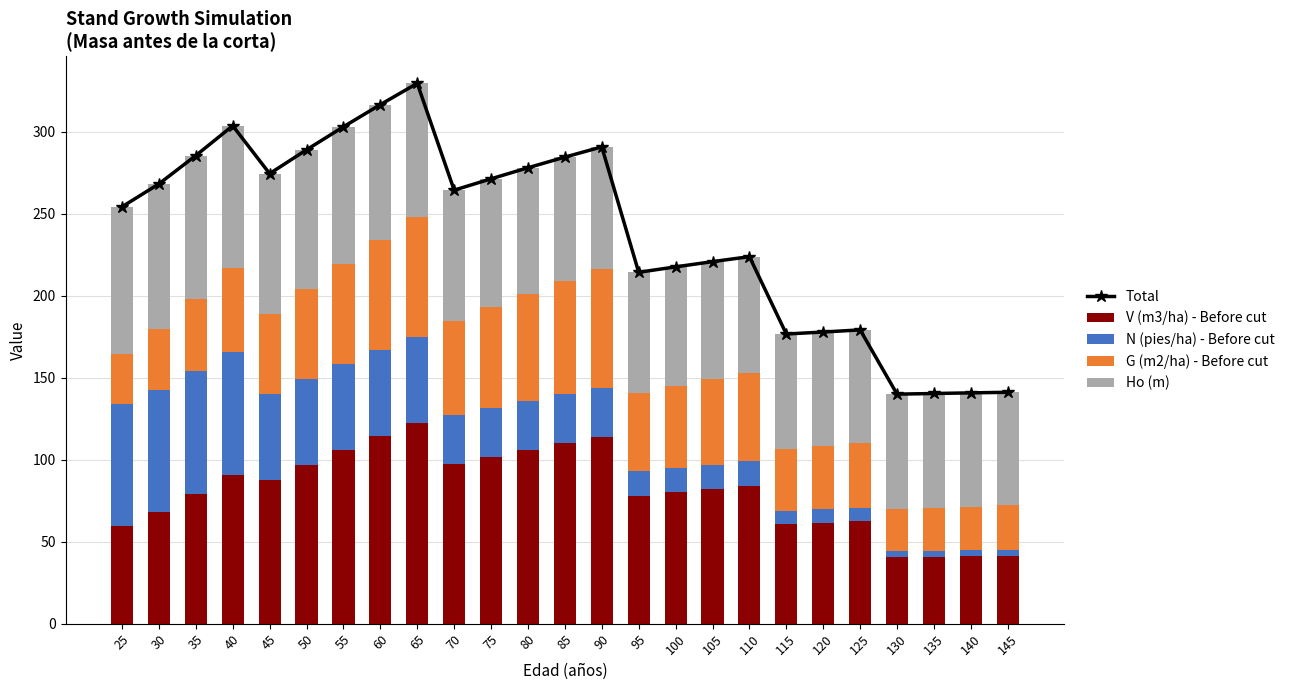

Reading right to left, what are all the values shown in this chart?

Total: 141.1	140.7	140.3	139.9	179.1	177.8	176.6	223.7	220.7	217.5	214.2	290.6	284.4	277.9	271.2	264.3	329.4	316.4	302.9	288.9	274.3	303.5	285.4	268.1	254.1
V (m3/ha) - Before cut: 41.5	41.1	40.8	40.4	62.5	61.6	60.6	84.1	82.1	80.0	77.9	113.9	110.2	106.1	101.9	97.5	122.5	114.3	105.7	96.7	87.5	90.8	79.1	67.8	59.4
N (pies/ha) - Before cut: 3.7	3.7	3.7	3.7	8.2	8.2	8.2	14.9	14.9	14.9	14.9	29.8	29.8	29.8	29.8	29.8	52.3	52.3	52.3	52.3	52.3	74.7	74.7	74.7	74.7
G (m2/ha) - Before cut: 26.9	26.5	26.1	25.6	39.6	38.5	37.5	53.8	51.9	49.9	47.8	72.4	68.8	65.0	61.1	57.1	73.3	67.4	61.4	55.3	49.0	51.3	44.0	37.0	30.5
Ho (m): 69.0	69.4	69.8	70.2	68.8	69.5	70.3	70.9	71.8	72.7	73.6	74.5	75.7	77.0	78.4	79.9	81.3	82.4	83.5	84.6	85.6	86.7	87.6	88.6	89.5